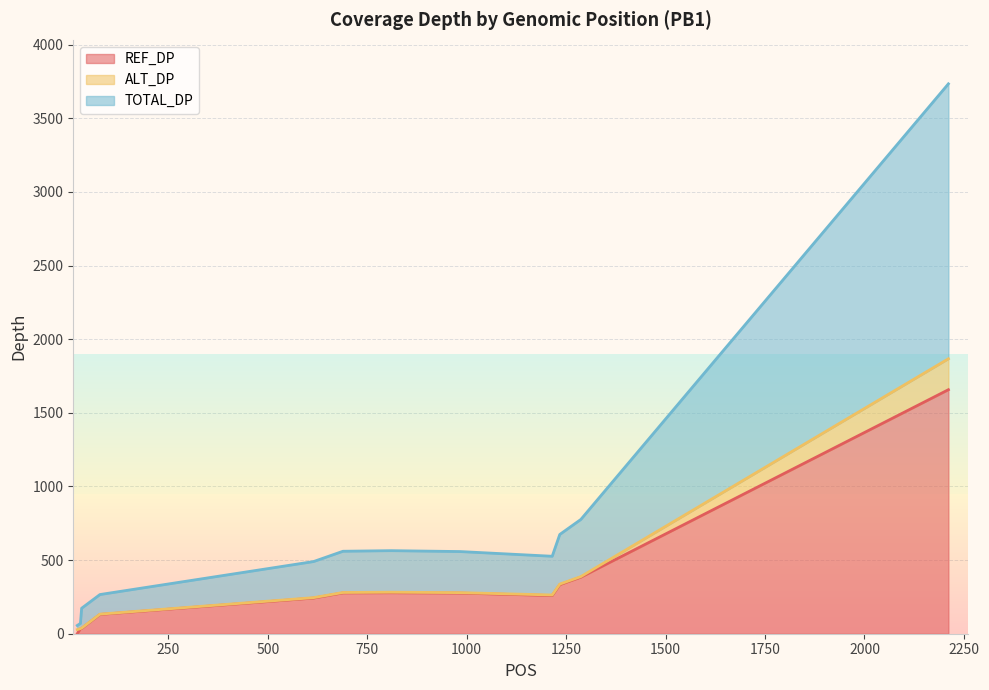

What are all the series names shown in the legend?

REF_DP, ALT_DP, TOTAL_DP